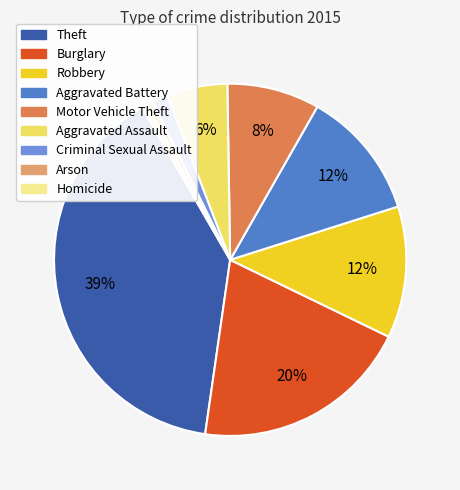

What is the total percentage of Arson and Burglary?

20.6%